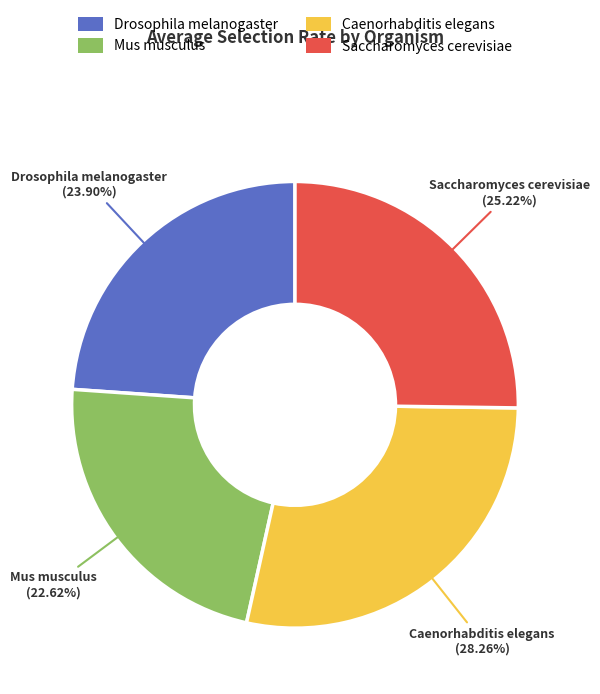

Does any single category account for the majority?

No